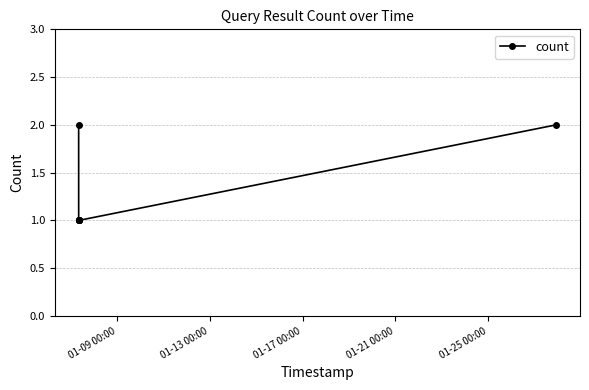

What is the value of the 4th point from the left?

1